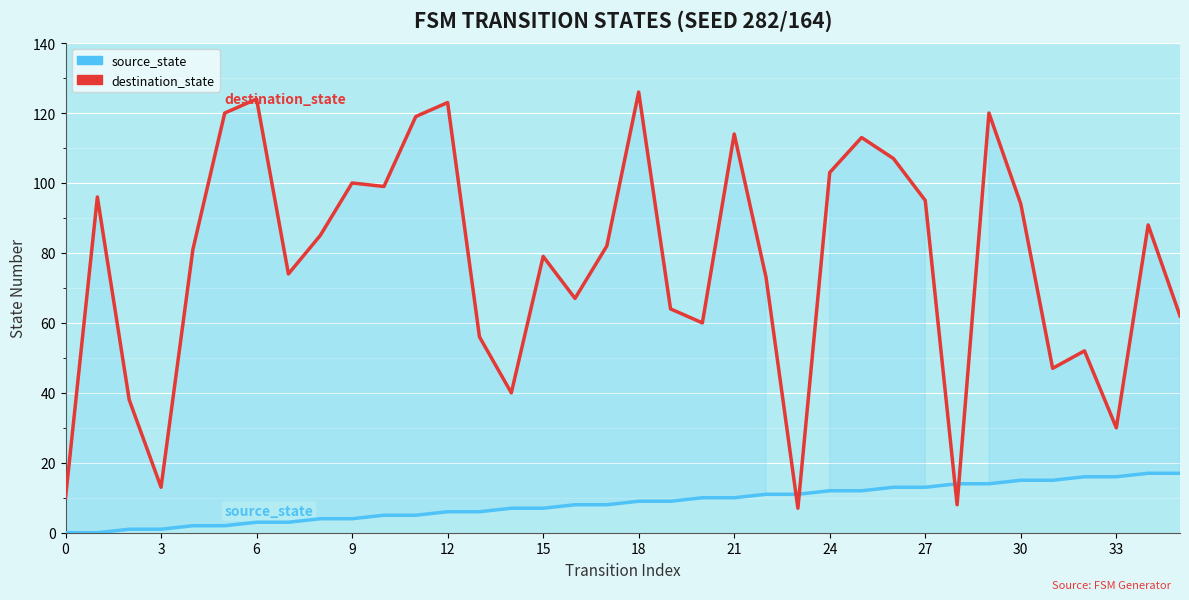

True or false: destination_state has a value of 7 at 23.

True